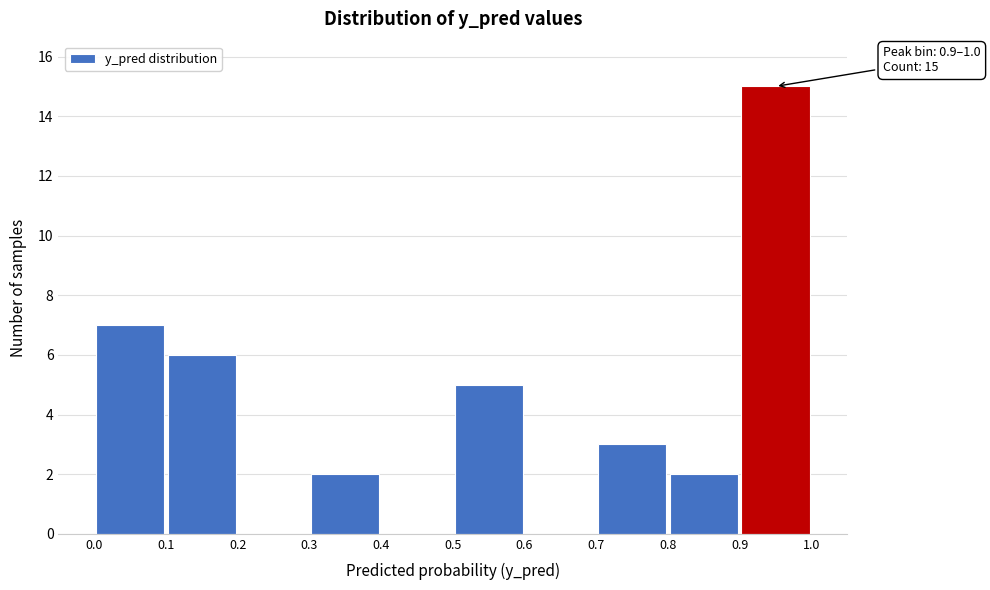

Over which range of the x-axis is the bar tallest?

0.9 to 1.0